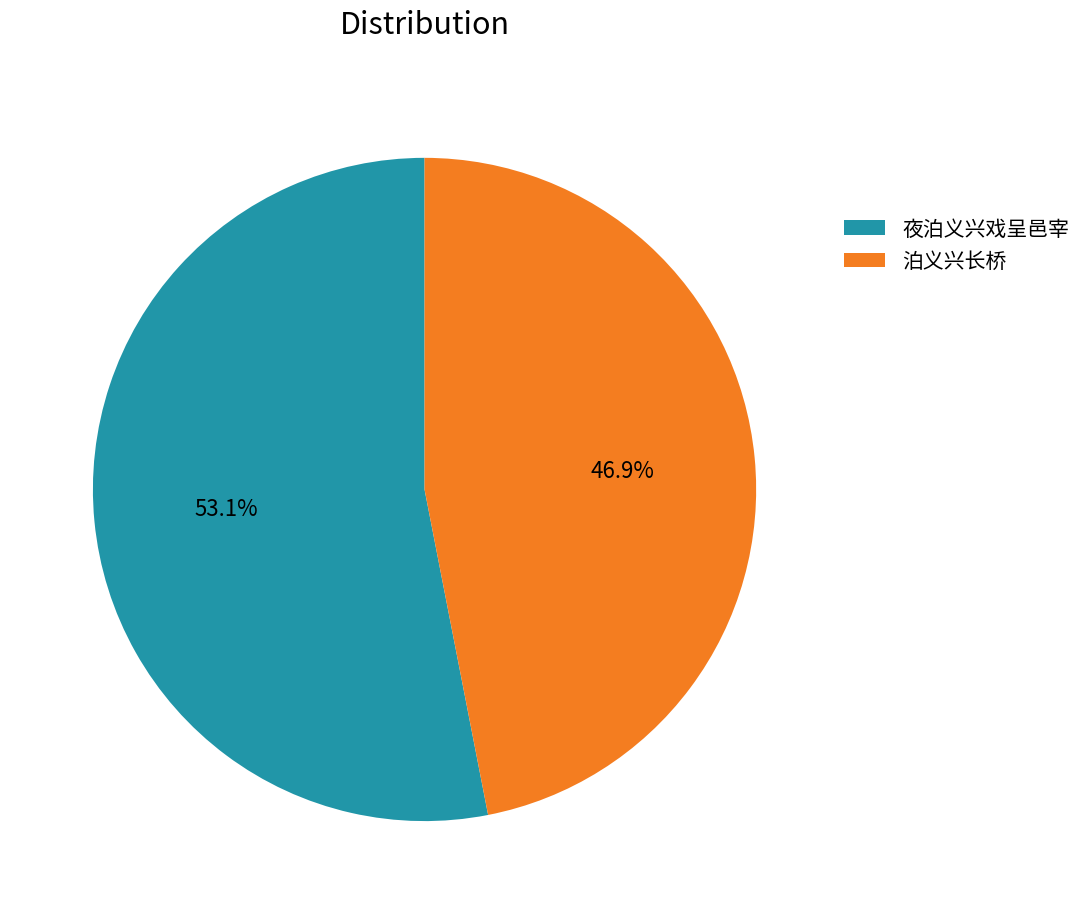

Which has a higher value, 泊义兴长桥 or 夜泊义兴戏呈邑宰?

夜泊义兴戏呈邑宰